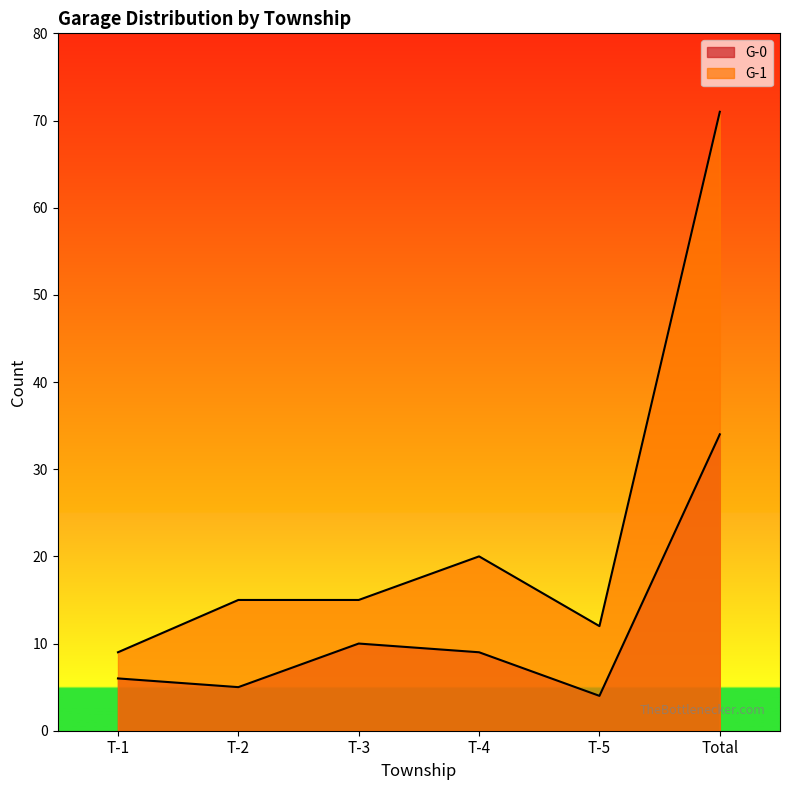

Read the G-0 value at T-2.

5